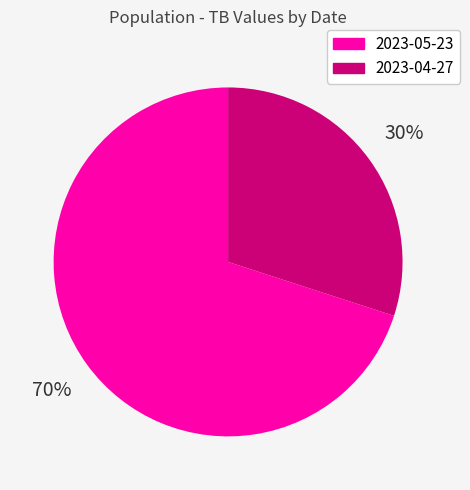

How many slices are in this pie chart?

2